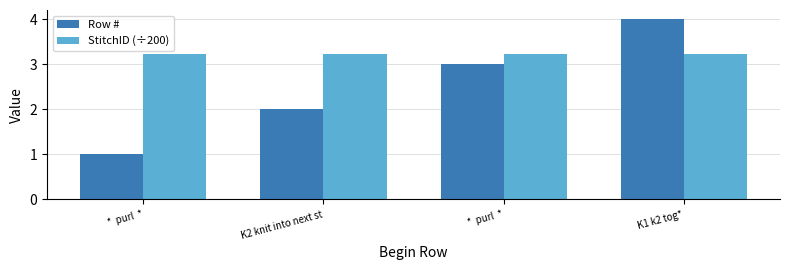

Between *  purl  * and K1 k2 tog*, which is larger?

K1 k2 tog*